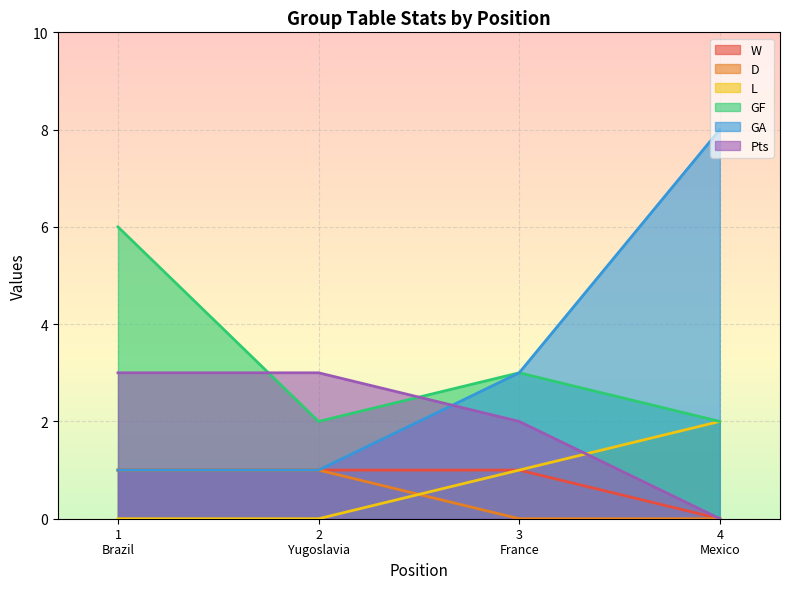

True or false: L and GA cross at least once.

False